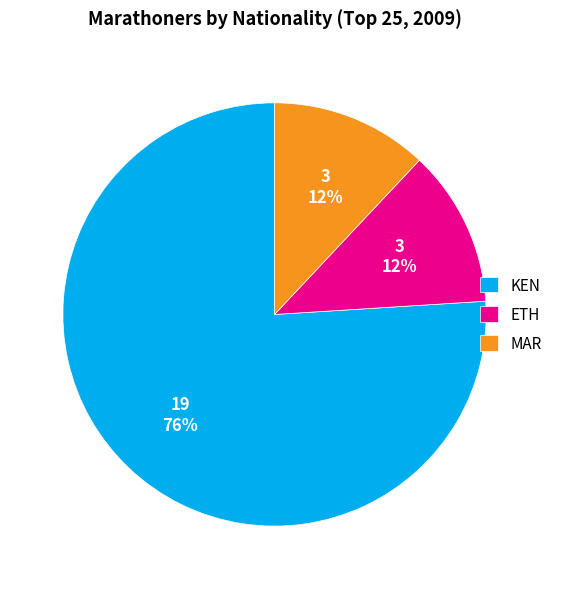

Which category accounts for the majority?

KEN